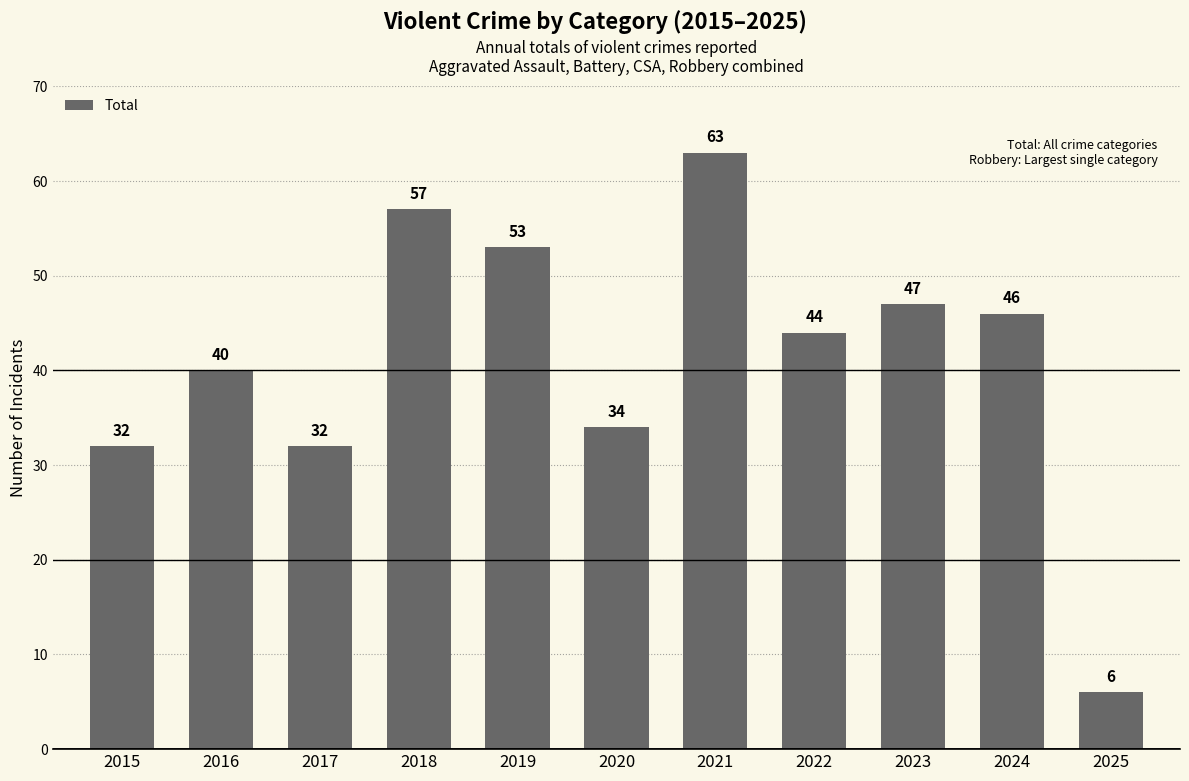

What is the approximate value at 2016, to the nearest 5?

40